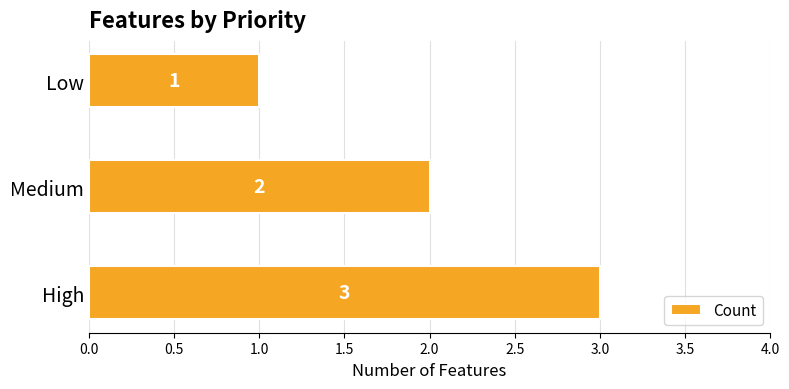

At which label is the value closest to 2?

Medium